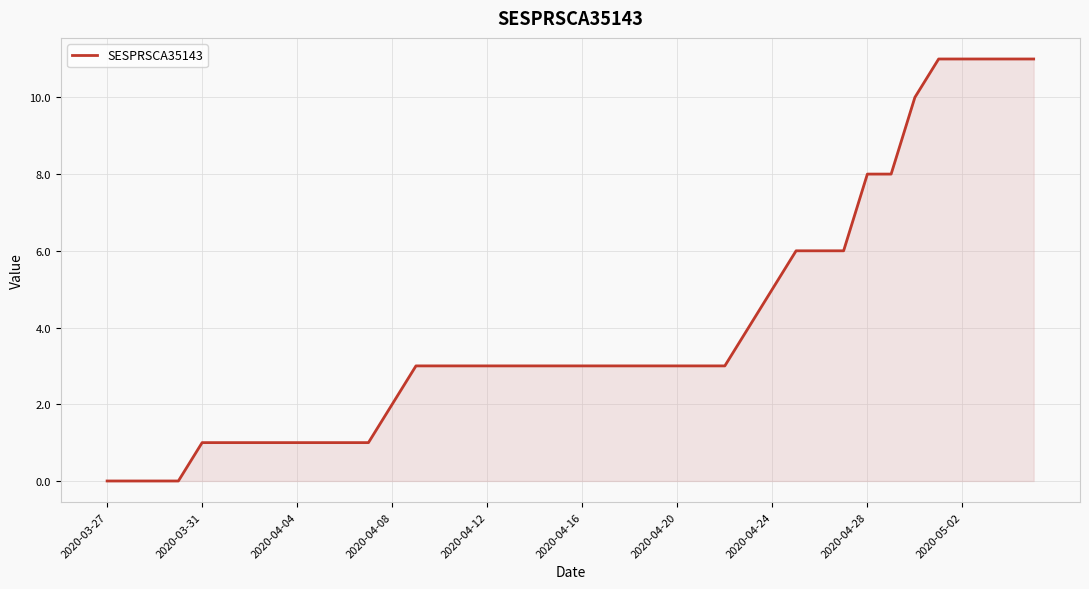

Reading left to right, transcribe all the data shown in this chart.

0	0	0	0	1	1	1	1	1	1	1	1	2	3	3	3	3	3	3	3	3	3	3	3	3	3	3	4	5	6	6	6	8	8	10	11	11	11	11	11